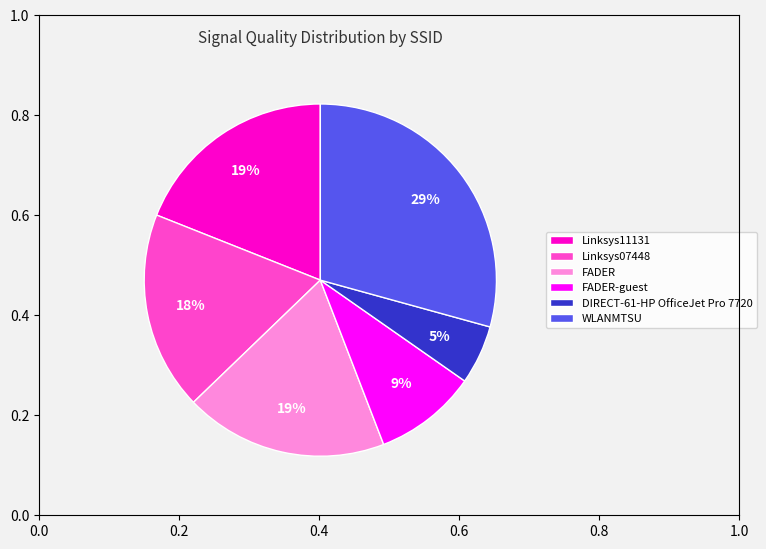

Is it true that FADER-guest is 9% of the pie?

True